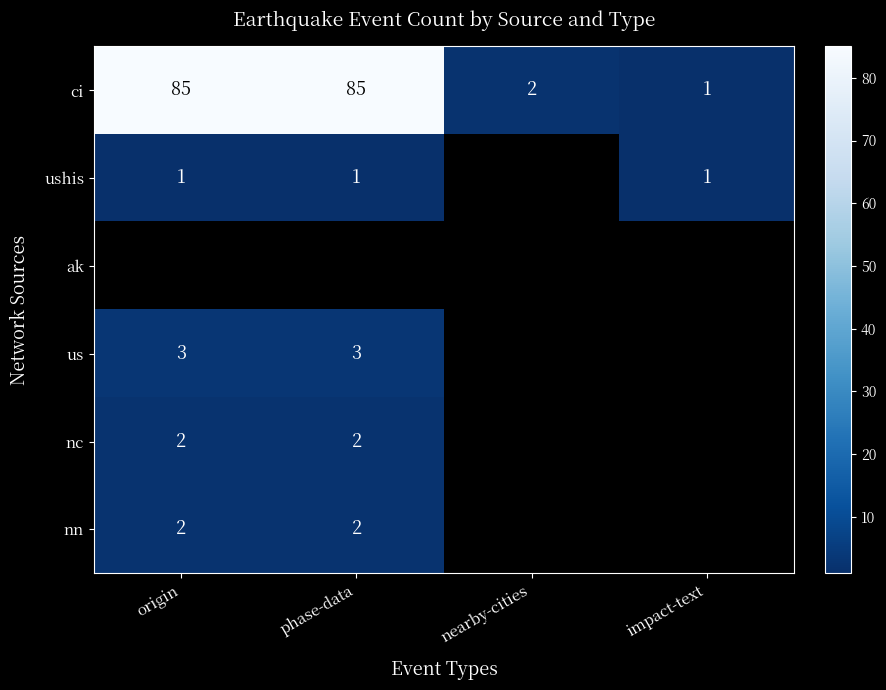

At which label is ci closest to 43?

nearby-cities